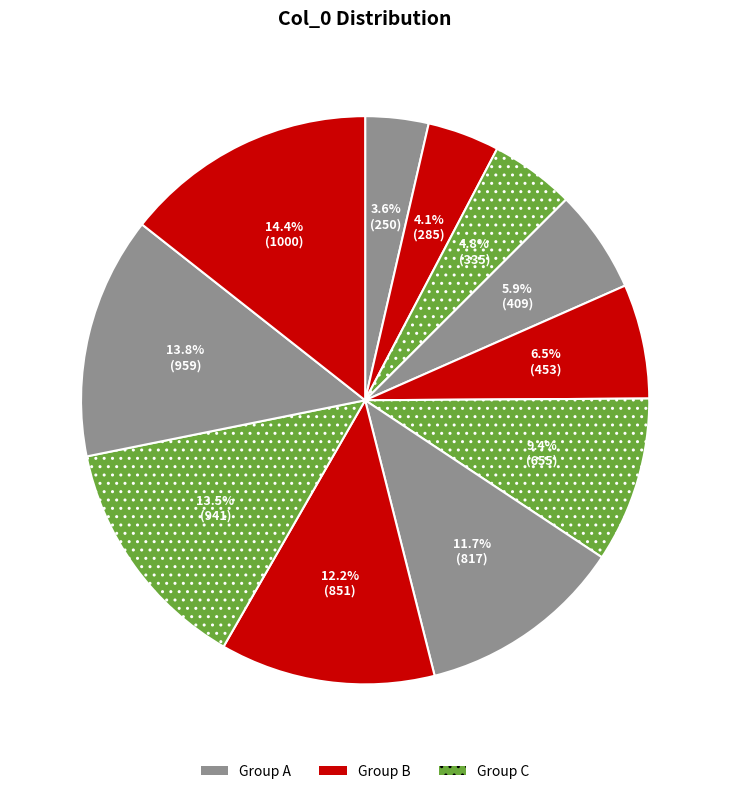

How many slices are in this pie chart?

11